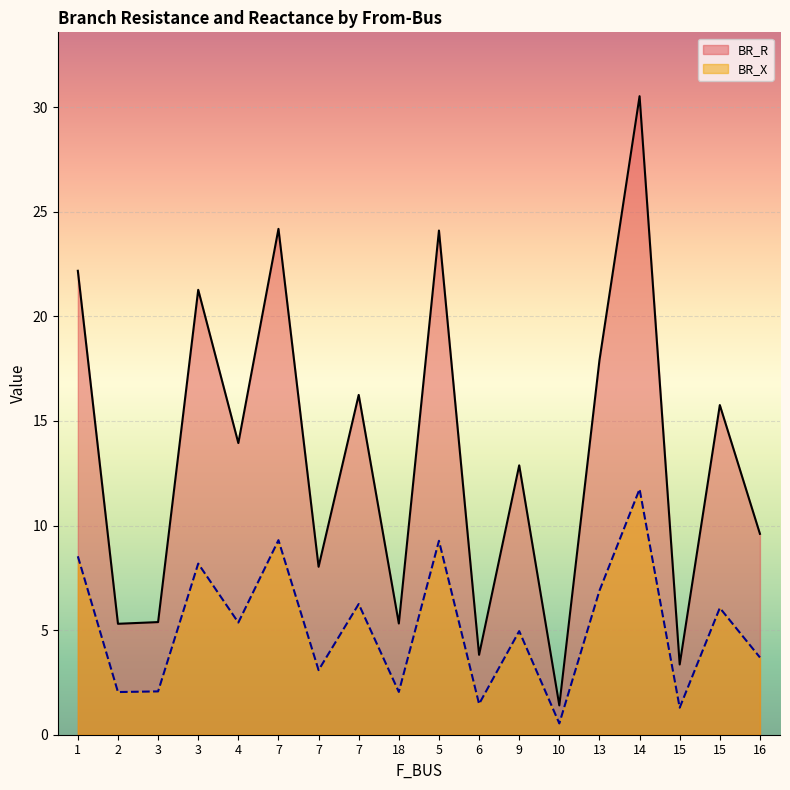

What is the smallest value displayed?

0.5